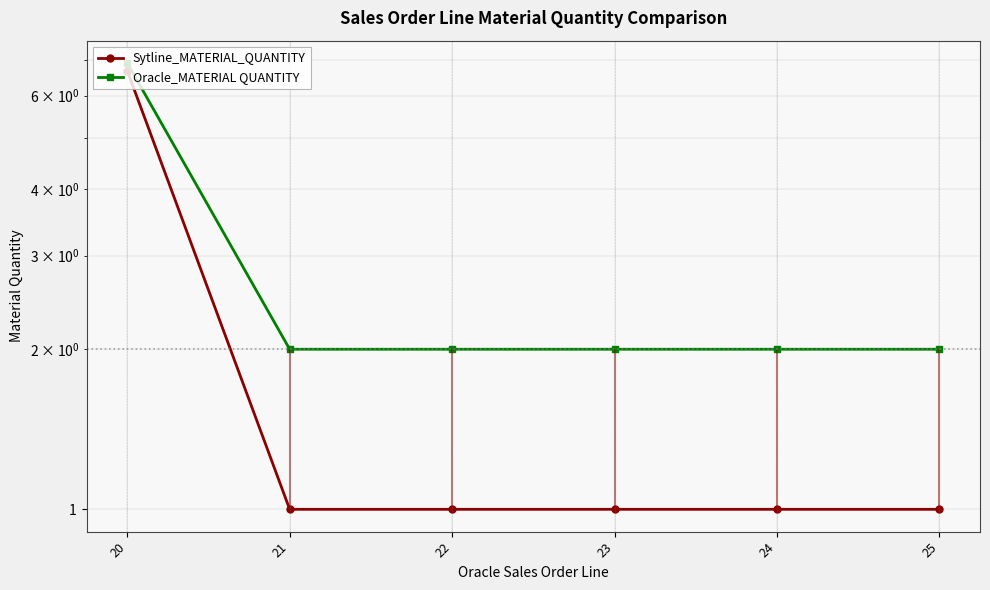

What is the spread (max minus min) of values at 25?

1.0